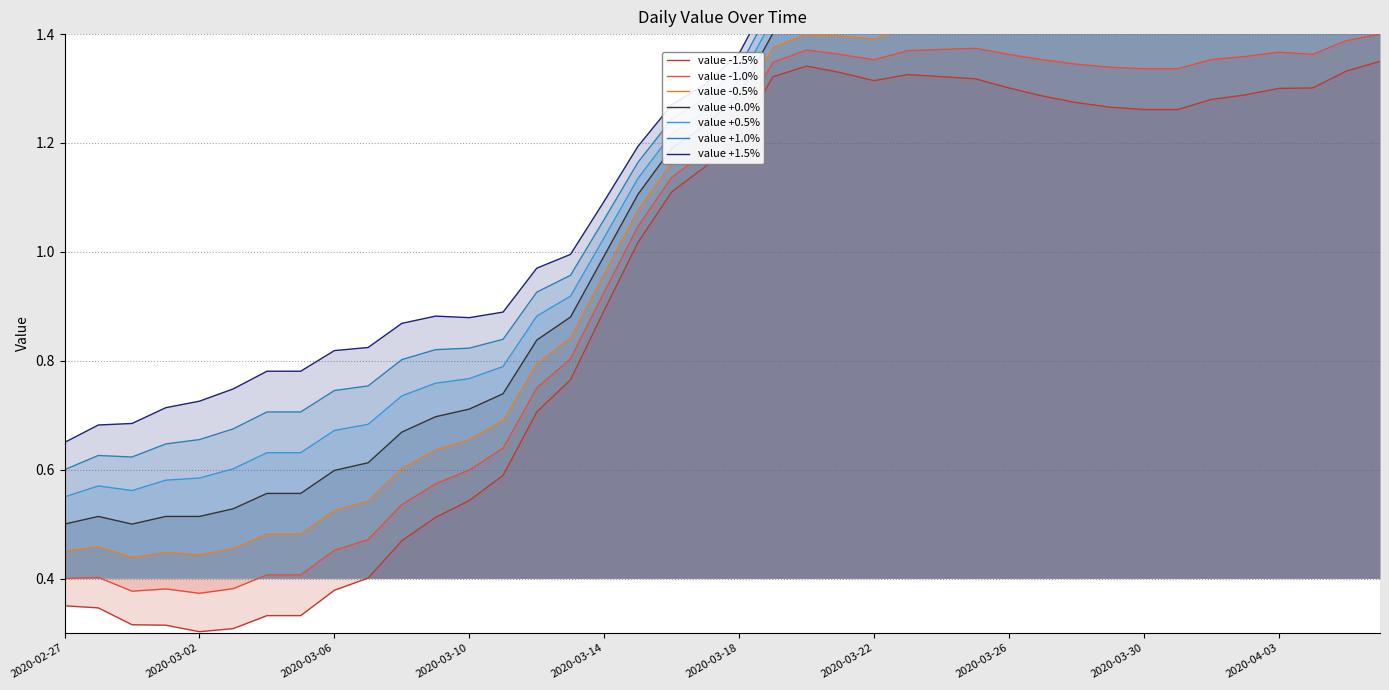

The chart shows a value of 0.4 at 2020-03-17. True or false?

False